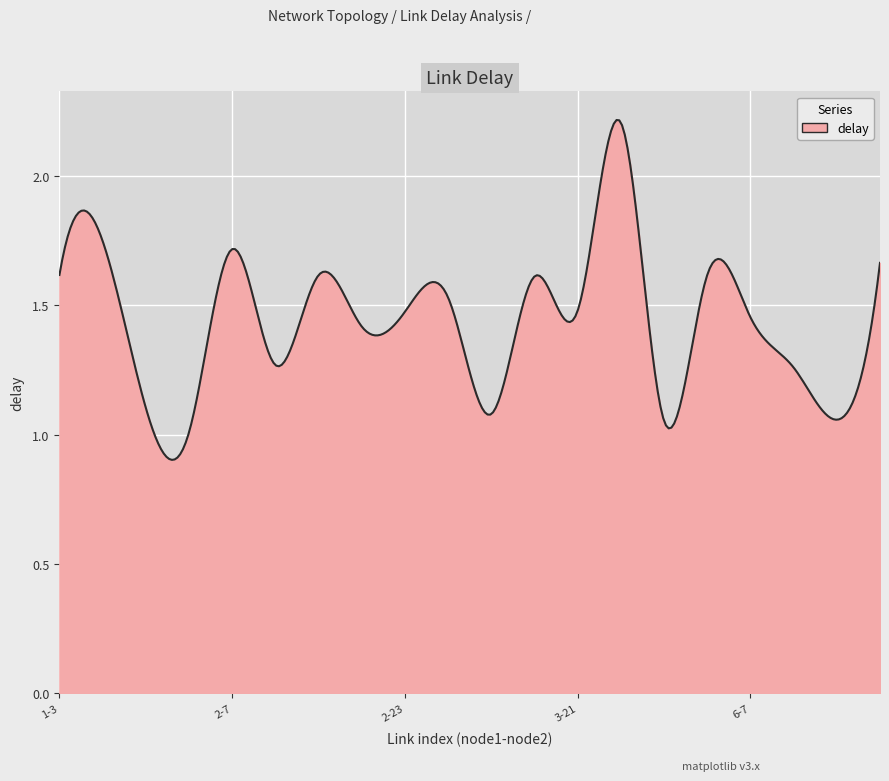

Does the chart display data point markers on the line(s)?

No